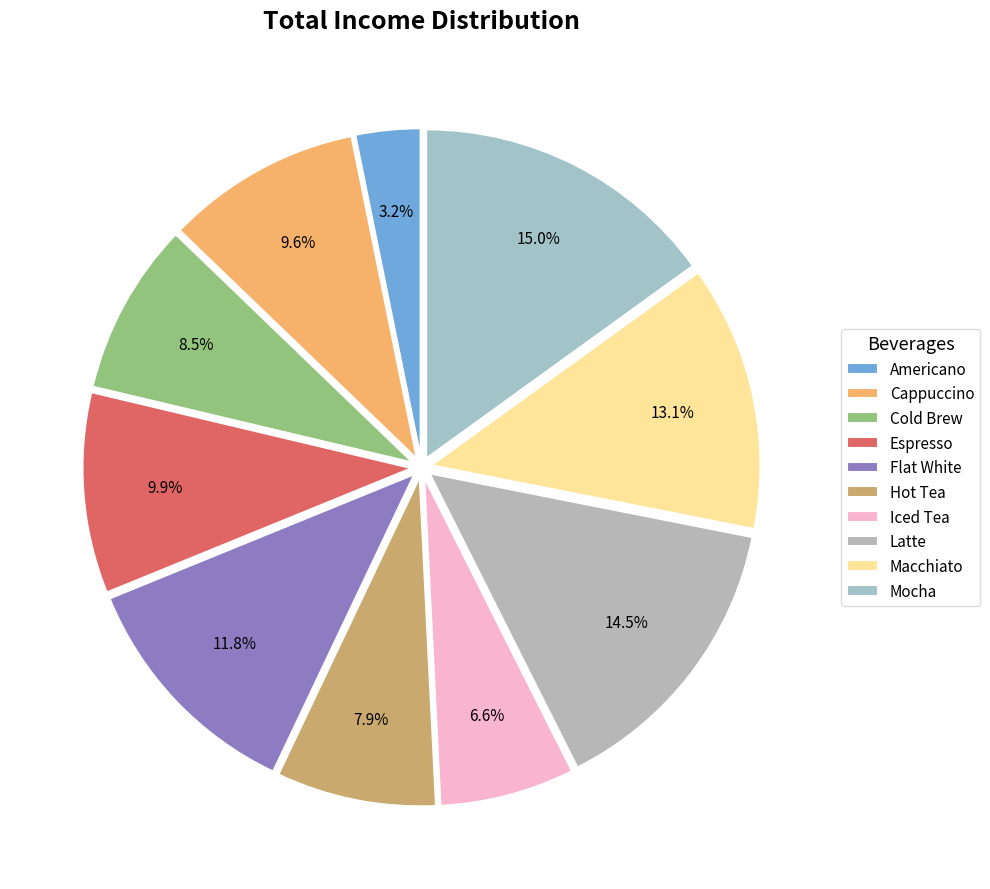

True or false: Iced Tea accounts for 1% of the total.

False